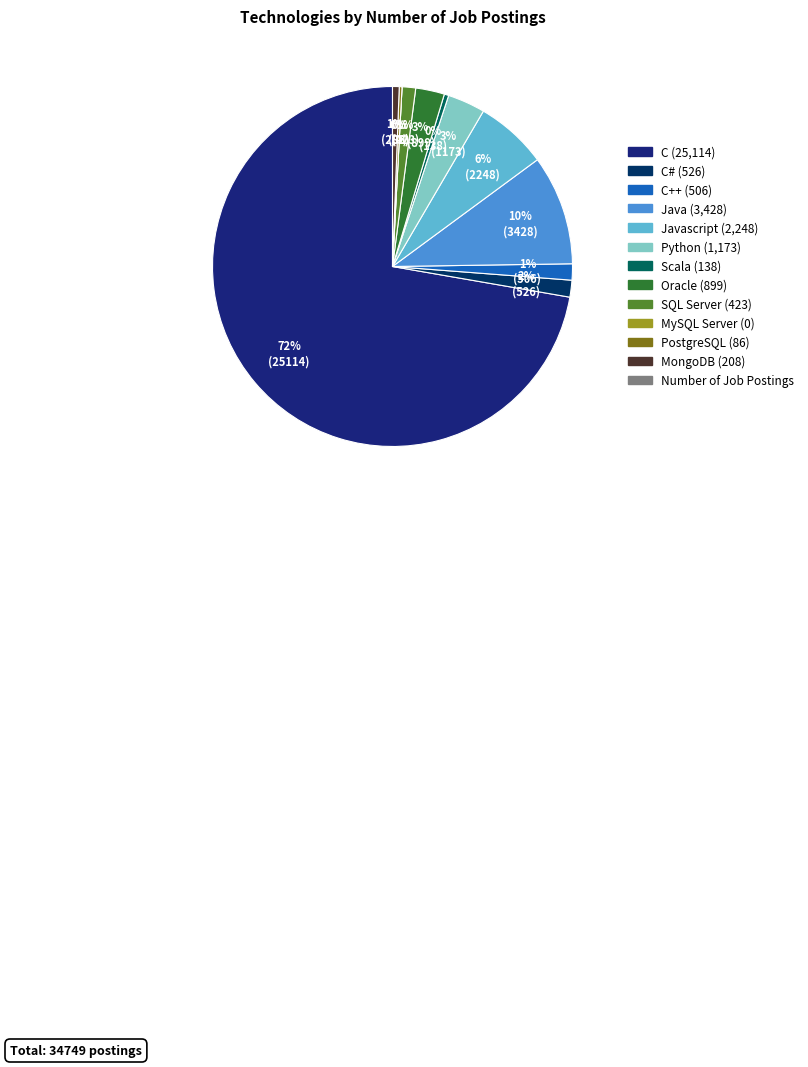

Count the number of slices in the pie.

12